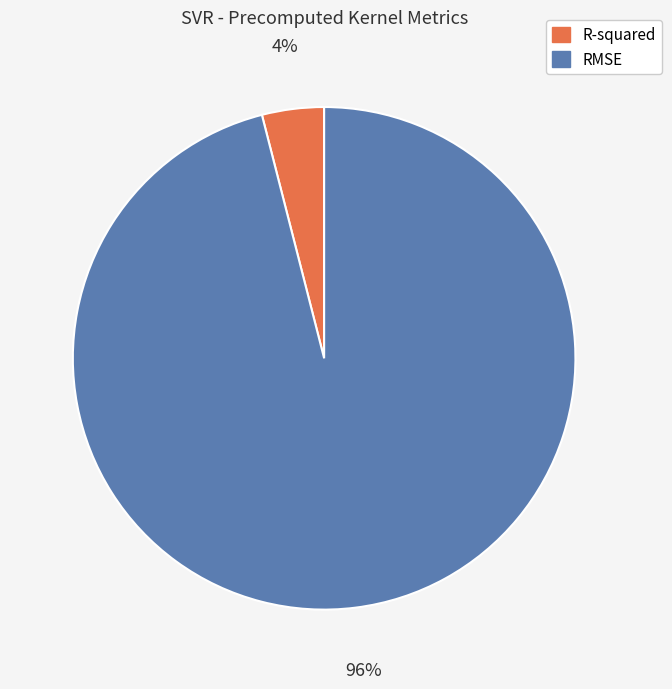

Combined, do RMSE and R-squared account for over 50%?

Yes